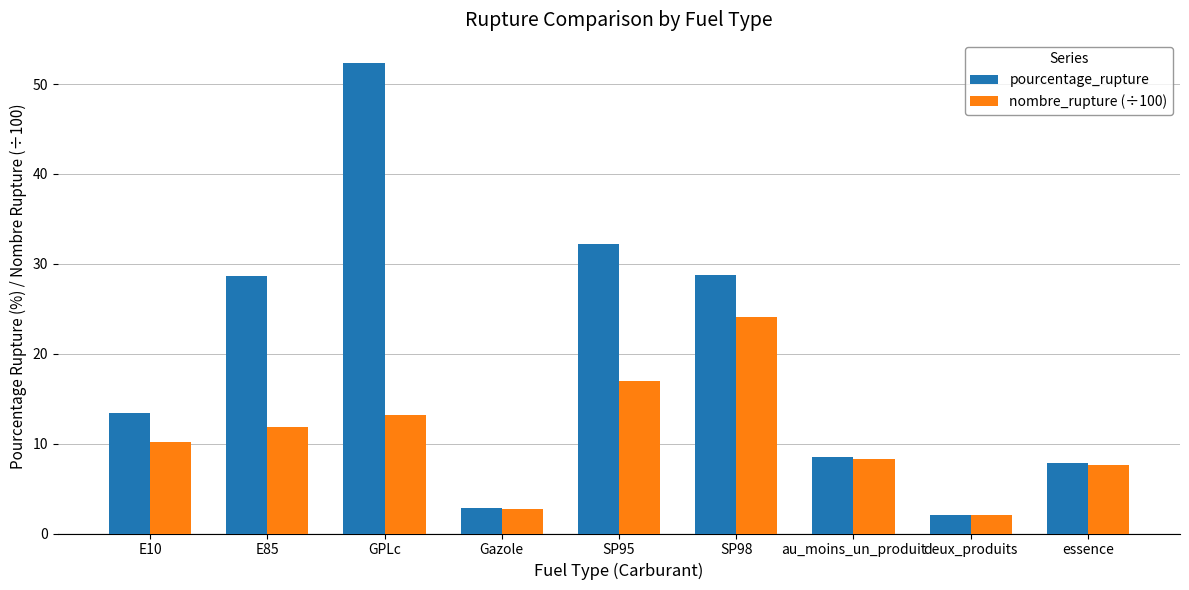

How many bars are there in total?

18